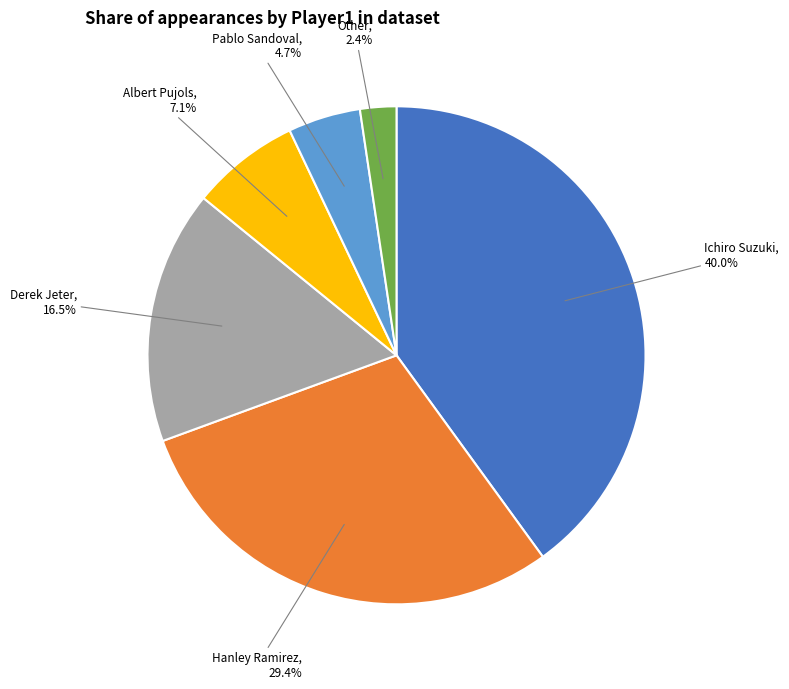

How many slices are in this pie chart?

6